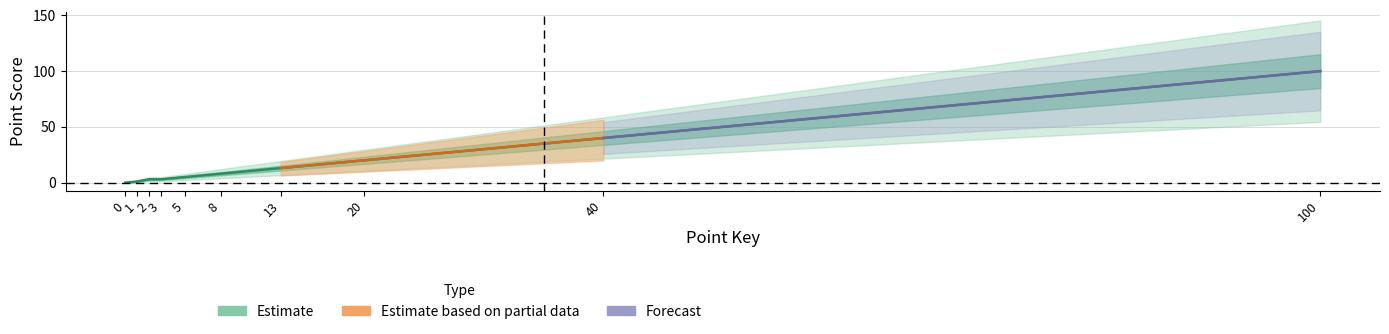

What is the difference between the second highest and minimum values?

40